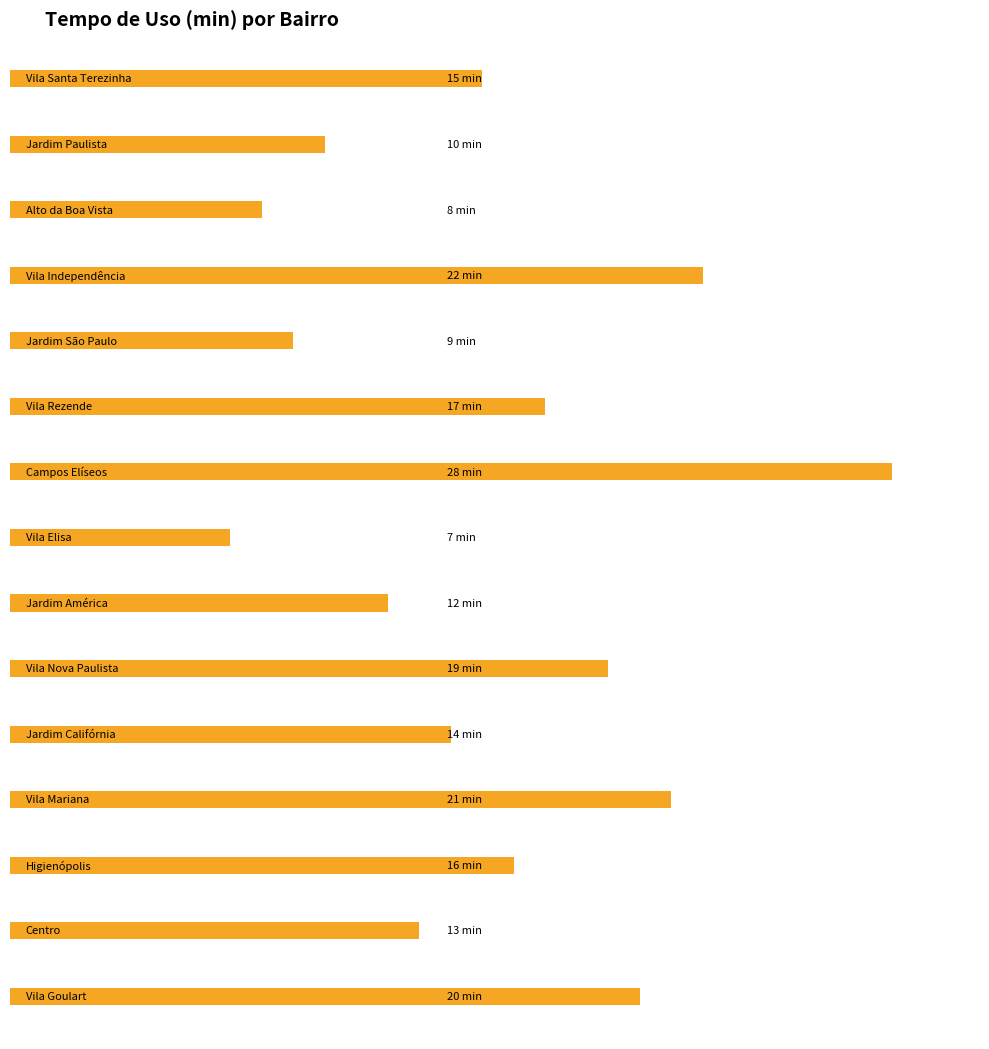

Reading left to right, what are all the values shown in this chart?

15	10	8	22	9	17	28	7	12	19	14	21	16	13	20